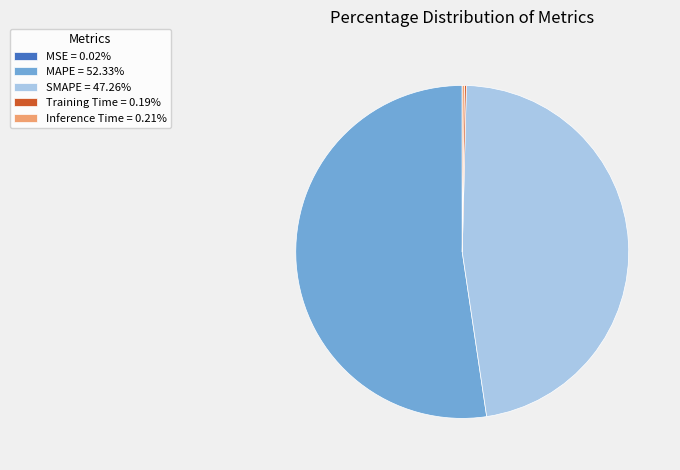

Which category has the biggest portion of the pie?

MAPE